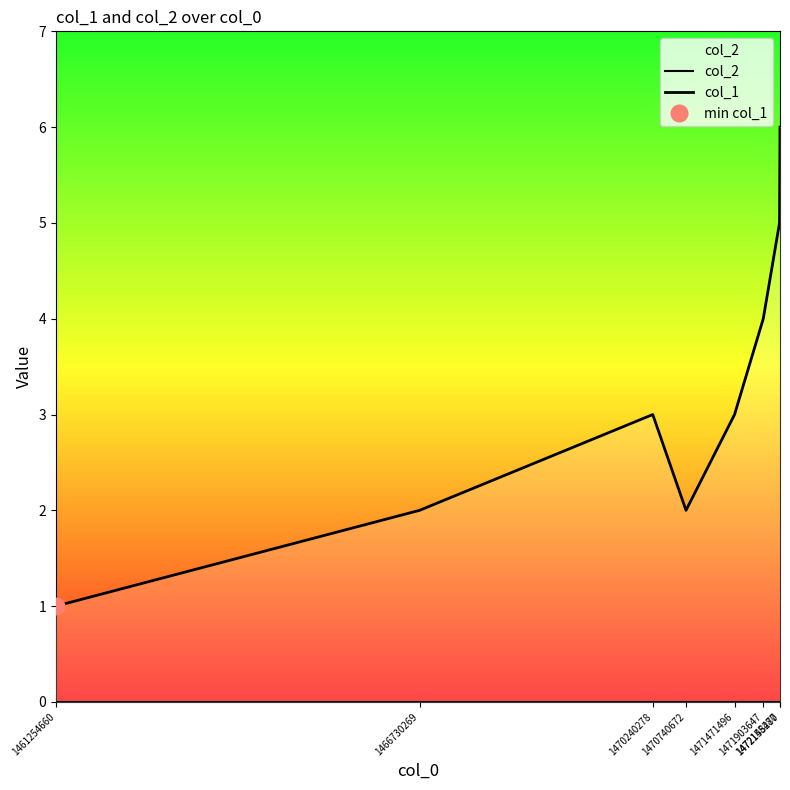

Reading left to right, what are all the values shown in this chart?

col_2: 0	0	0	0	0	0	0	0
col_1: 1	2	3	2	3	4	5	6